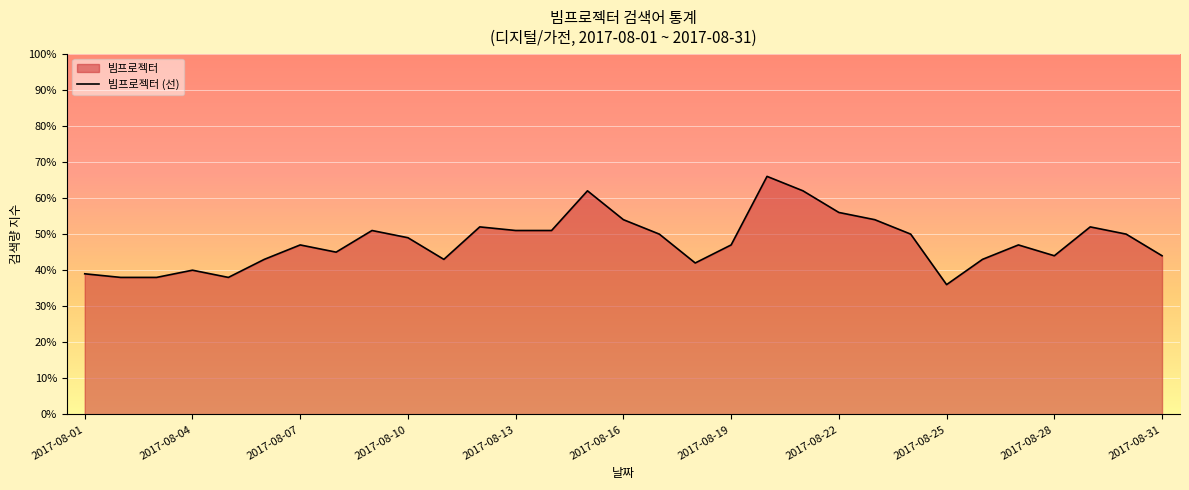

Count the number of data series in this chart.

1